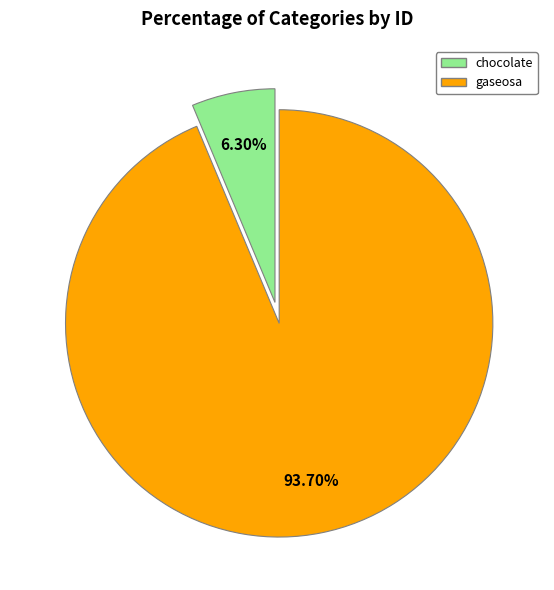

Is there a majority slice in this chart?

Yes